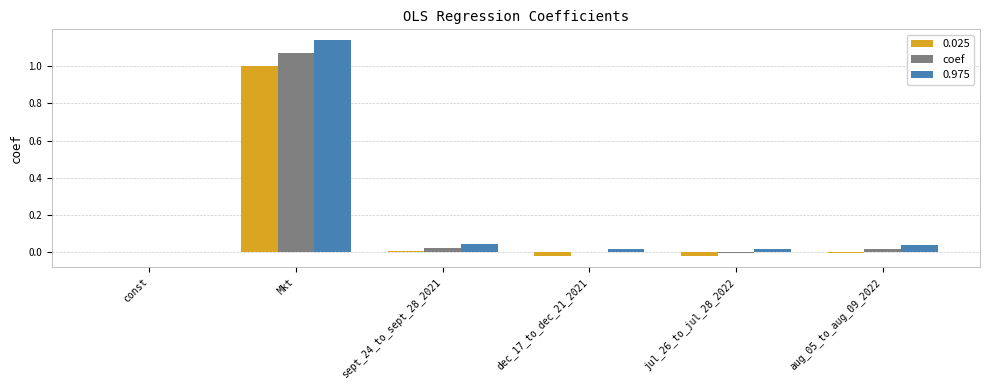

Which category has the highest value in the coef series?

Mkt